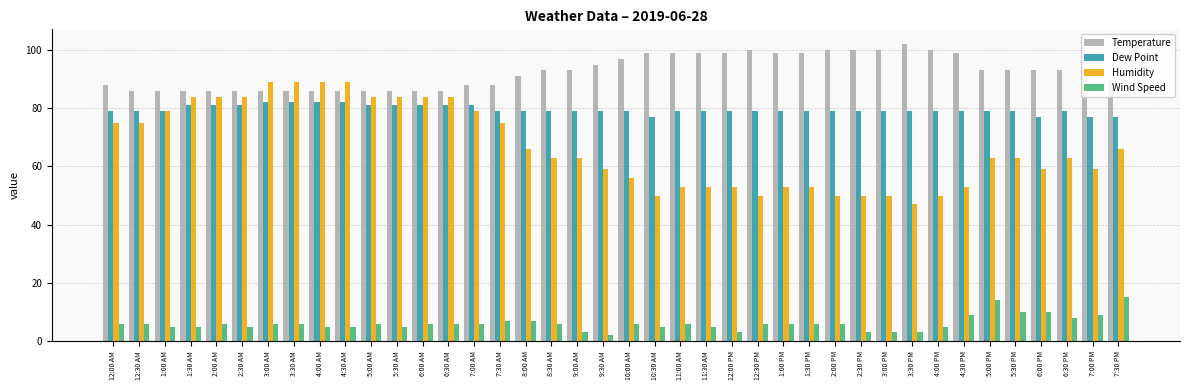

At which category does the chart reach its peak across all series?

3:30 PM